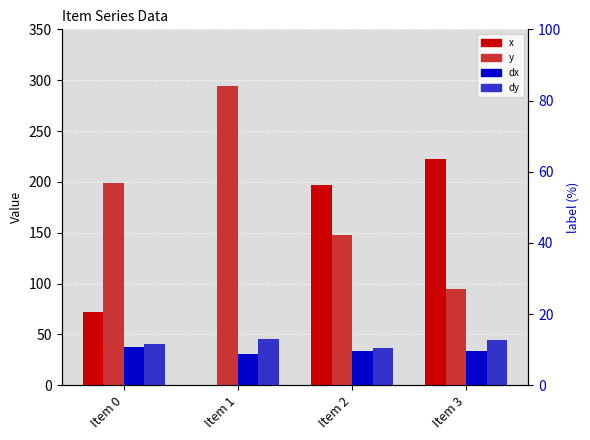

List the series in order of their peak value, lowest first.

dx, dy, x, y